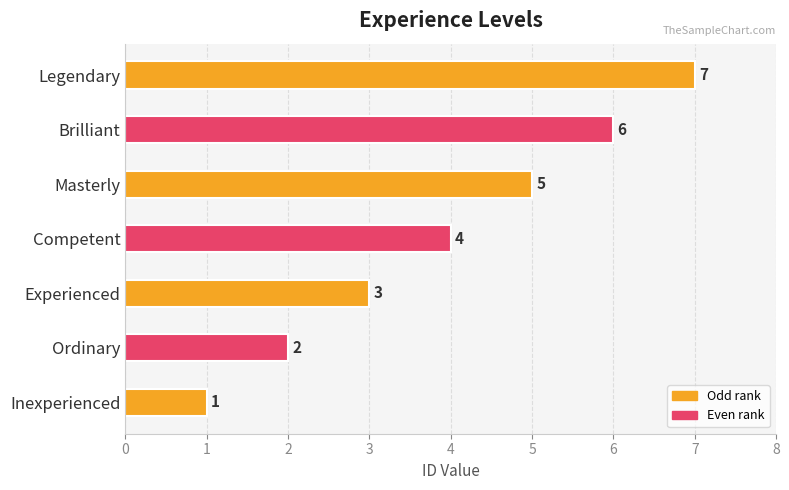

Between Ordinary and Legendary, which is larger?

Legendary